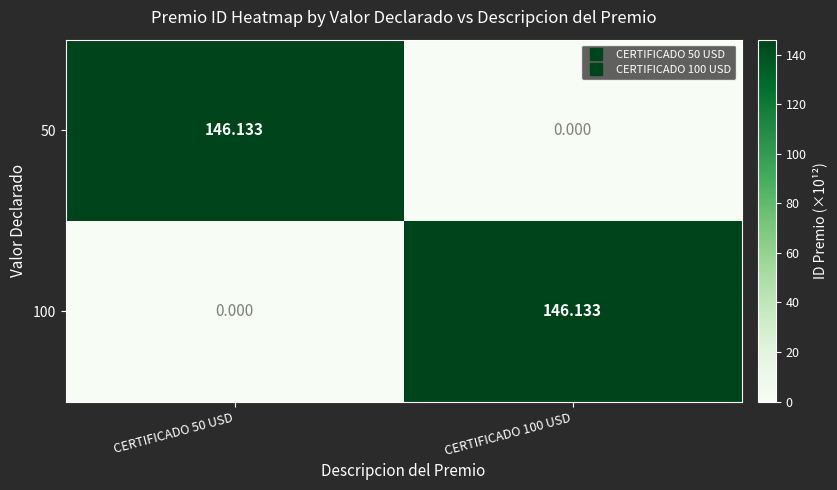

Is the value of 50 at CERTIFICADO 100 USD greater than the value of 100 at CERTIFICADO 100 USD?

No